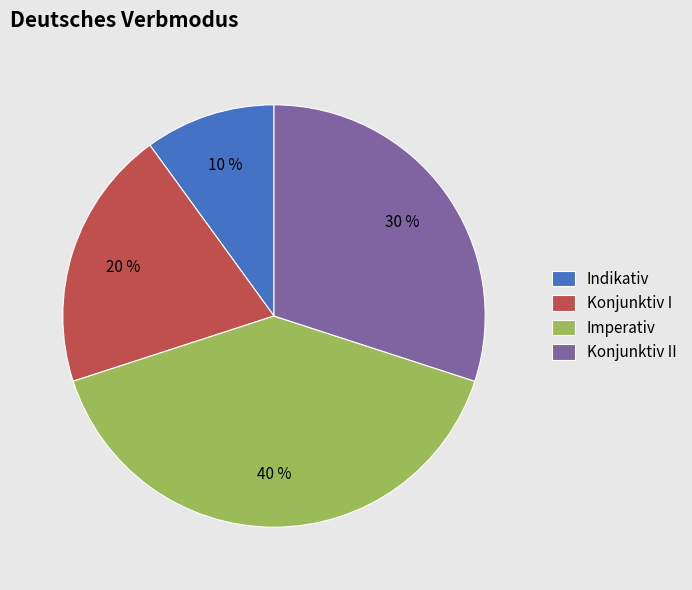

Approximately how many times larger is the value at Imperativ compared to Konjunktiv II?

1.3